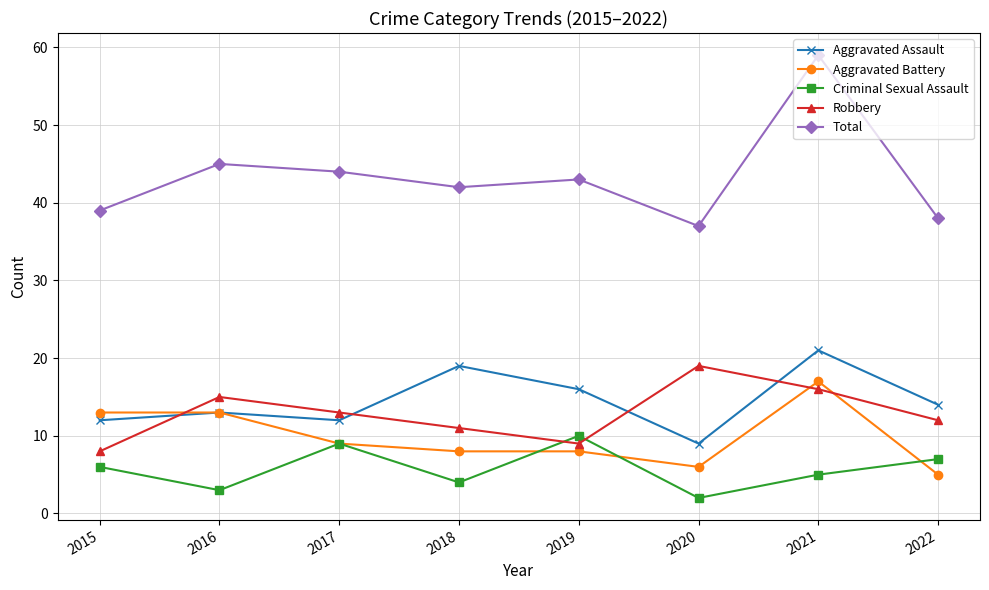

List the labels in order of Criminal Sexual Assault value, smallest first.

2020, 2016, 2018, 2021, 2015, 2022, 2017, 2019